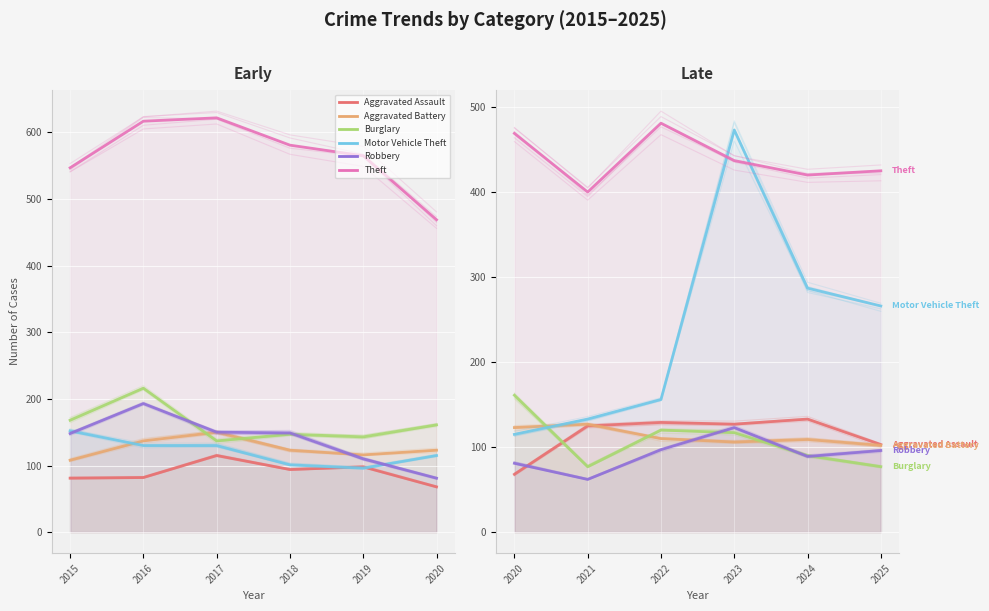

After their last crossing, which series has the higher values: Robbery or Motor Vehicle Theft?

Motor Vehicle Theft